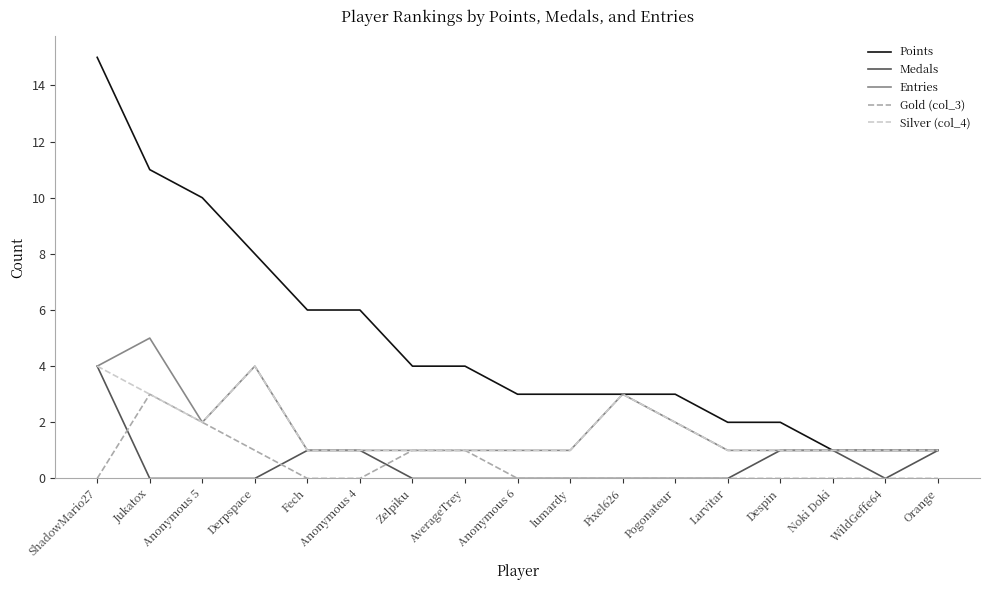

What position from the left is Despin?

14